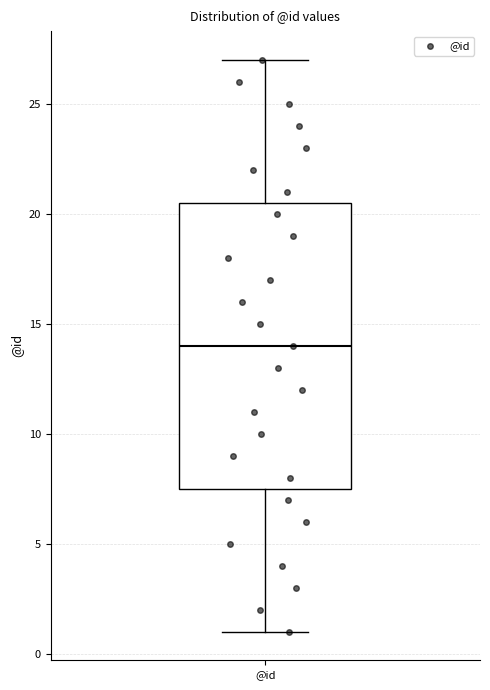

Where does the lower whisker of the box for @id end on the y-axis? The values are not printed on the chart, so give them approximately, as read against the axis.

1.0